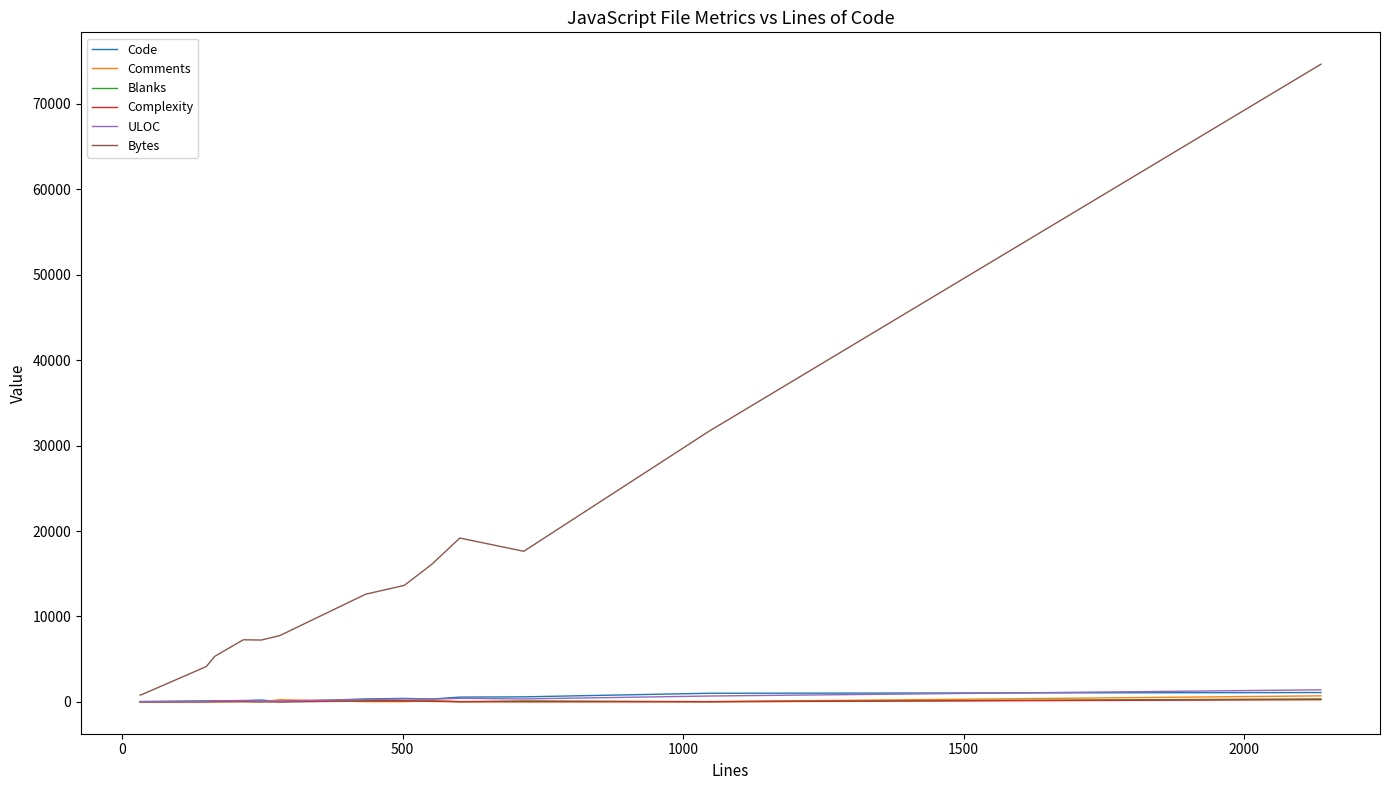

What is the maximum value shown in the chart?

74650